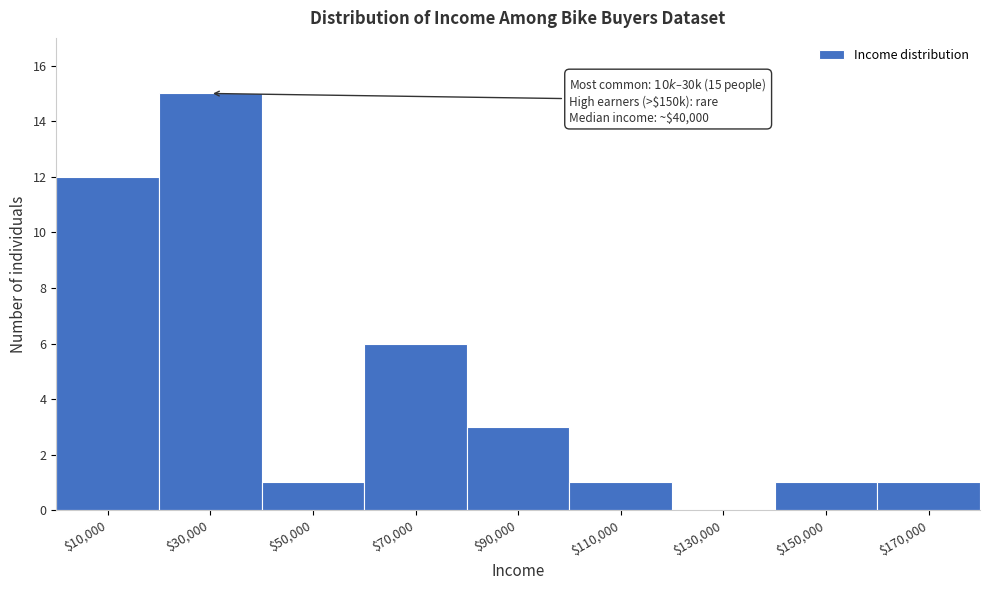

At which label is the value closest to 7?

$70,000